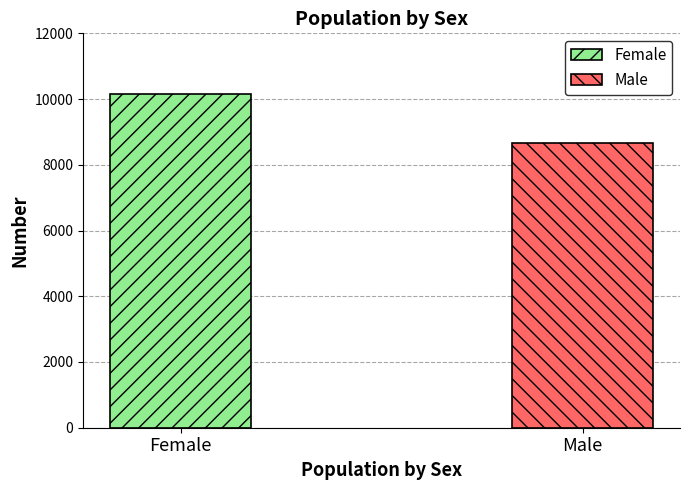

List the labels in order of value, smallest first.

Male, Female